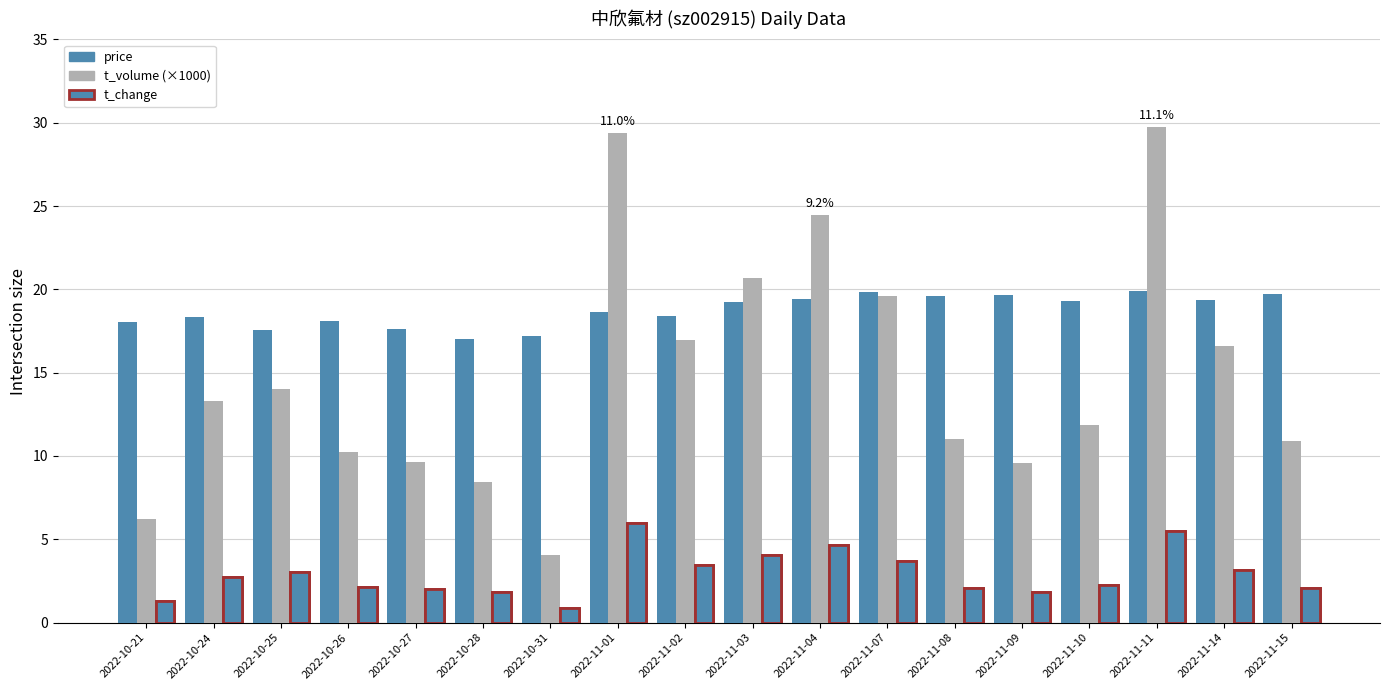

What are all the series names shown in the legend?

price, t_volume (×1000), t_change